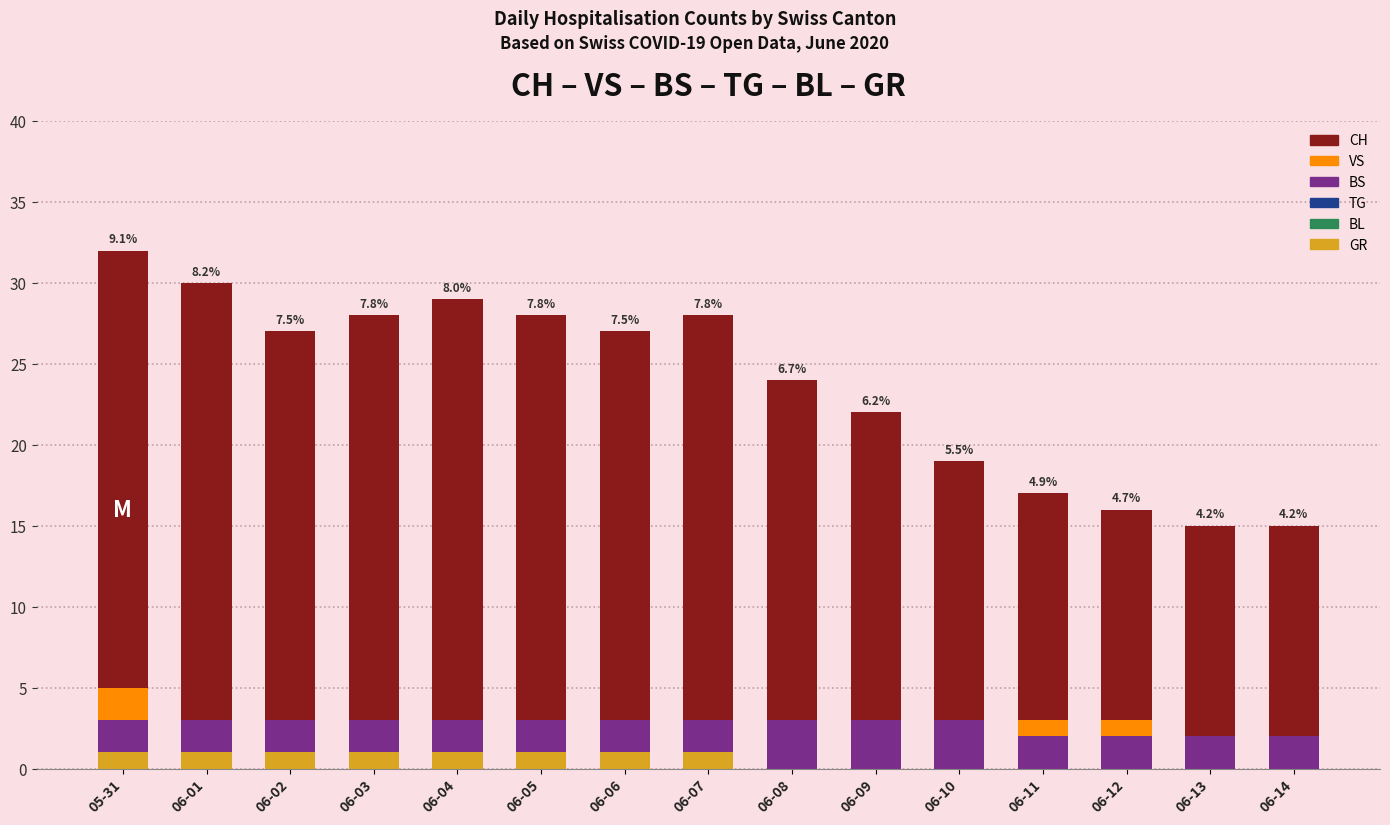

Reading left to right, list all the values displayed in this chart.

CH: 05-31=32	06-01=30	06-02=27	06-03=28	06-04=29	06-05=28	06-06=27	06-07=28	06-08=24	06-09=22	06-10=19	06-11=17	06-12=16	06-13=15	06-14=15
VS: 05-31=5	06-01=3	06-02=3	06-03=3	06-04=3	06-05=3	06-06=3	06-07=3	06-08=3	06-09=3	06-10=3	06-11=3	06-12=3	06-13=2	06-14=2
BS: 05-31=3	06-01=3	06-02=3	06-03=3	06-04=3	06-05=3	06-06=3	06-07=3	06-08=3	06-09=3	06-10=3	06-11=2	06-12=2	06-13=2	06-14=2
TG: 05-31=0	06-01=0	06-02=0	06-03=0	06-04=0	06-05=0	06-06=0	06-07=0	06-08=0	06-09=0	06-10=0	06-11=0	06-12=0	06-13=0	06-14=0
BL: 05-31=0	06-01=0	06-02=0	06-03=0	06-04=0	06-05=0	06-06=0	06-07=0	06-08=0	06-09=0	06-10=0	06-11=0	06-12=0	06-13=0	06-14=0
GR: 05-31=1	06-01=1	06-02=1	06-03=1	06-04=1	06-05=1	06-06=1	06-07=1	06-08=0	06-09=0	06-10=0	06-11=0	06-12=0	06-13=0	06-14=0